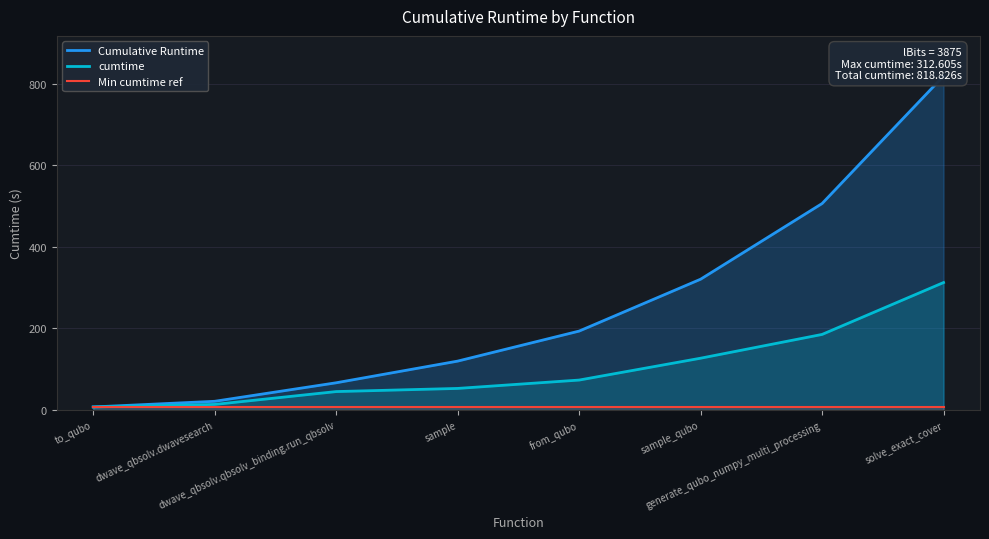

What is the sum of the cumtime values at to_qubo and dwave_qbsolv.qbsolv_binding.run_qbsolv?

53.1